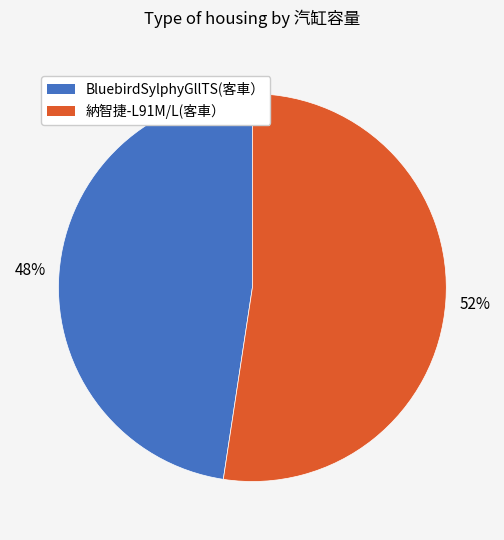

Is the sum of BluebirdSylphyGllTS(客車） and 納智捷-L91M/L(客車） greater than half?

Yes